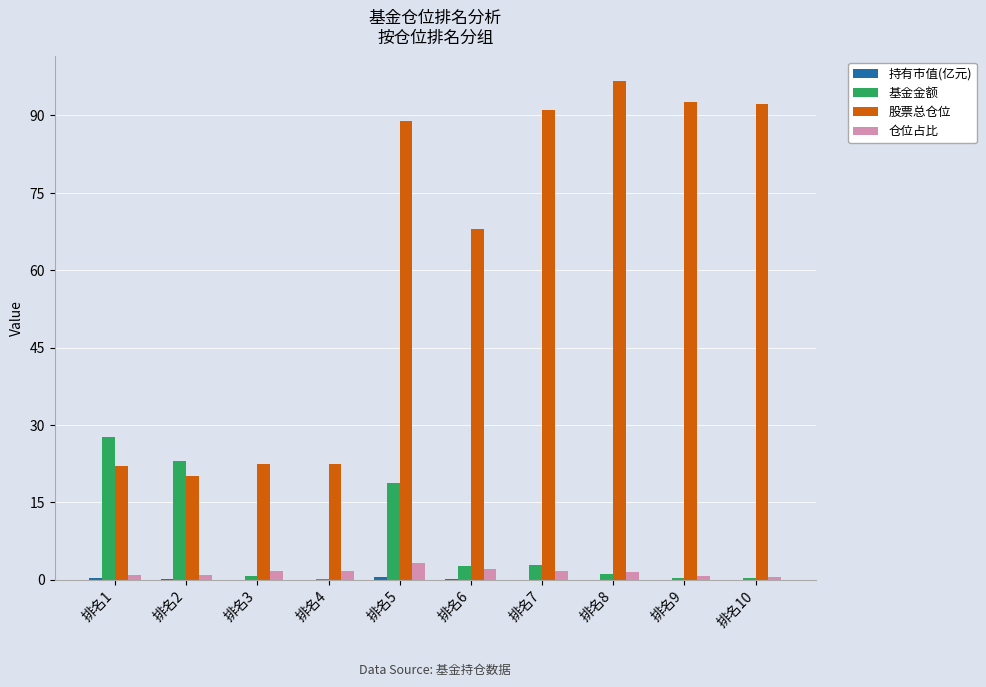

The 基金金额 series shows 0.1 at 排名4. True or false?

True